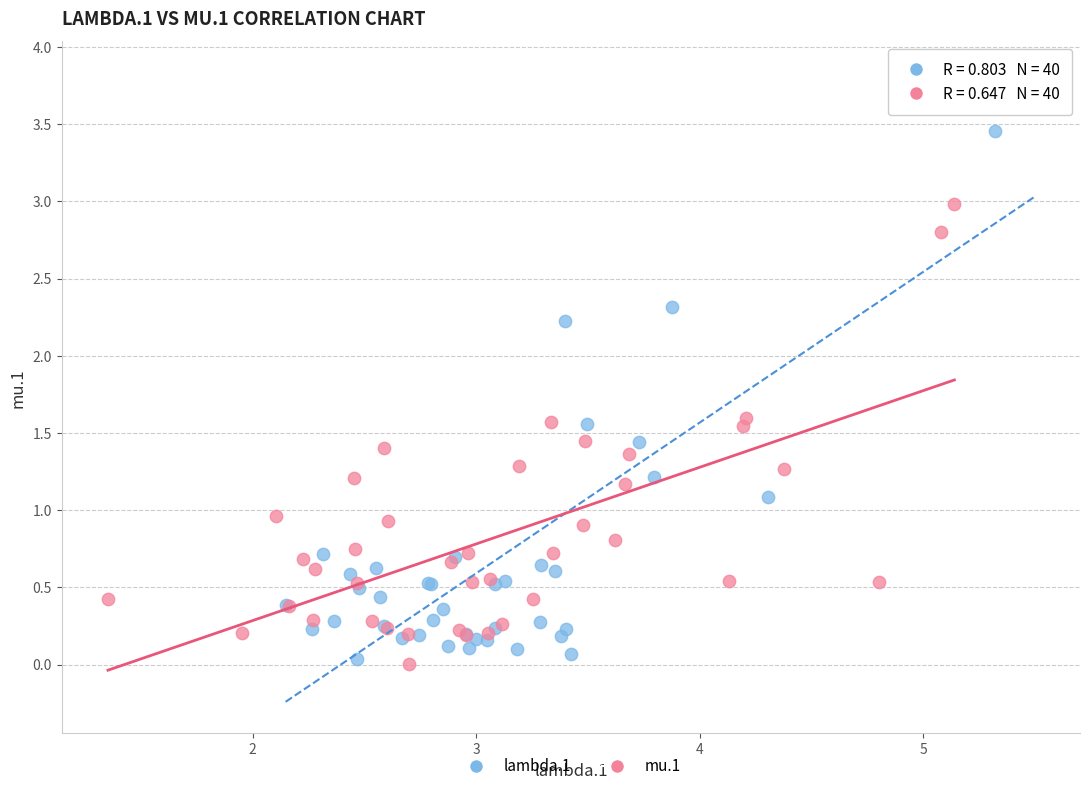

Which series reaches the maximum Y coordinate?

lambda.1